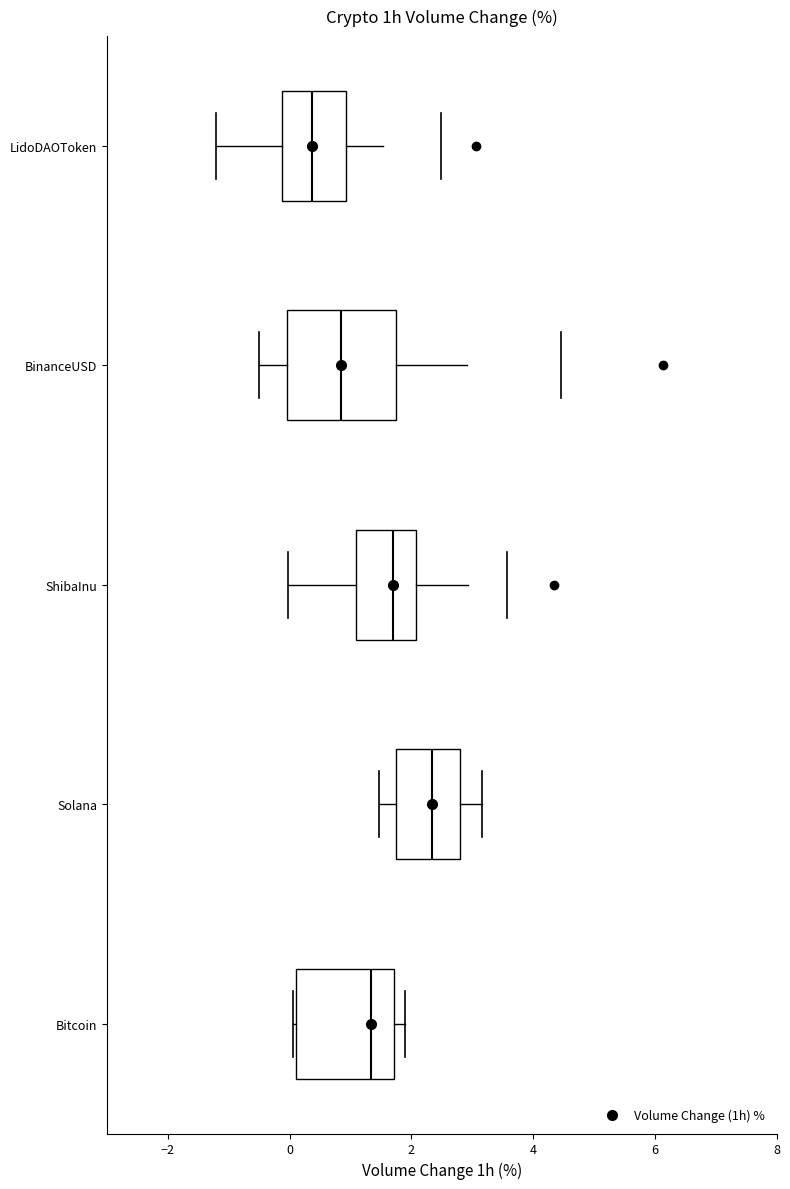

Which box's median line is the furthest to the right?

Solana